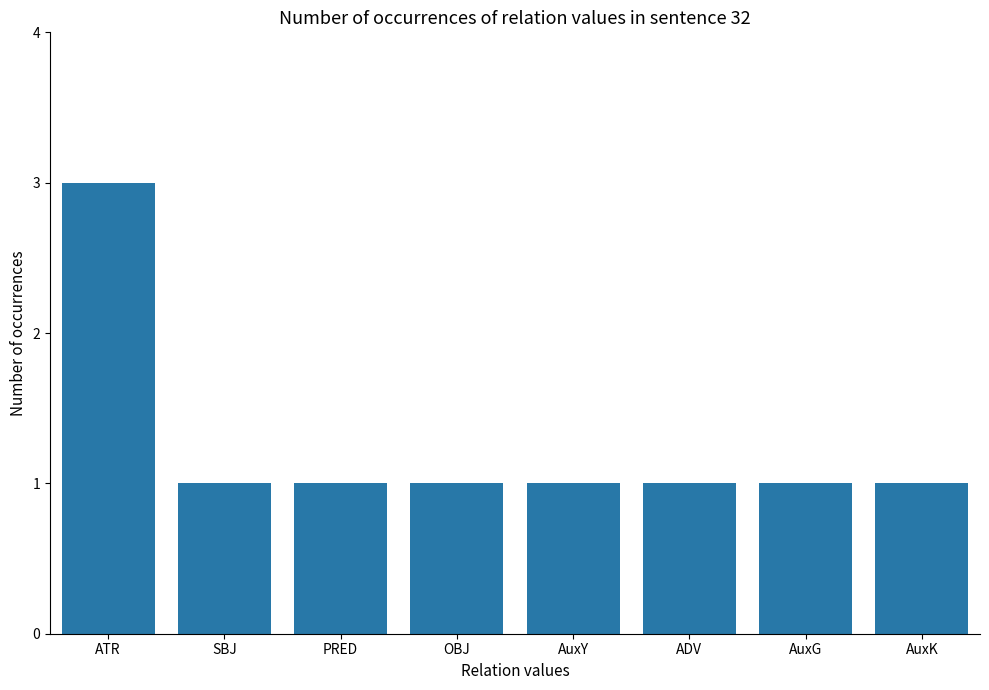

What is the change in value from ATR to AuxG?

-2